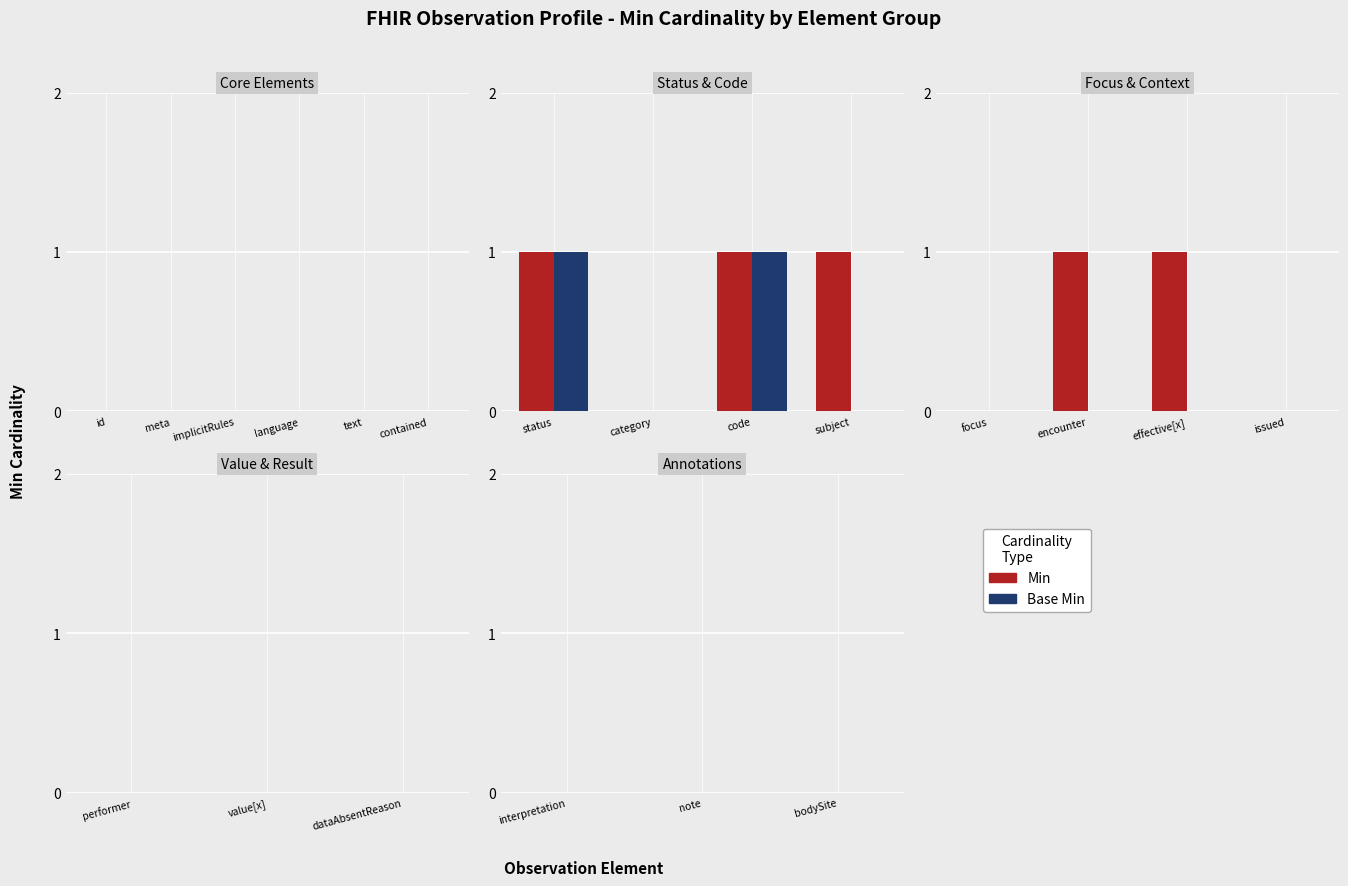

Is the value of Min at Observation.category greater than the value of Base Min at Observation.issued?

No